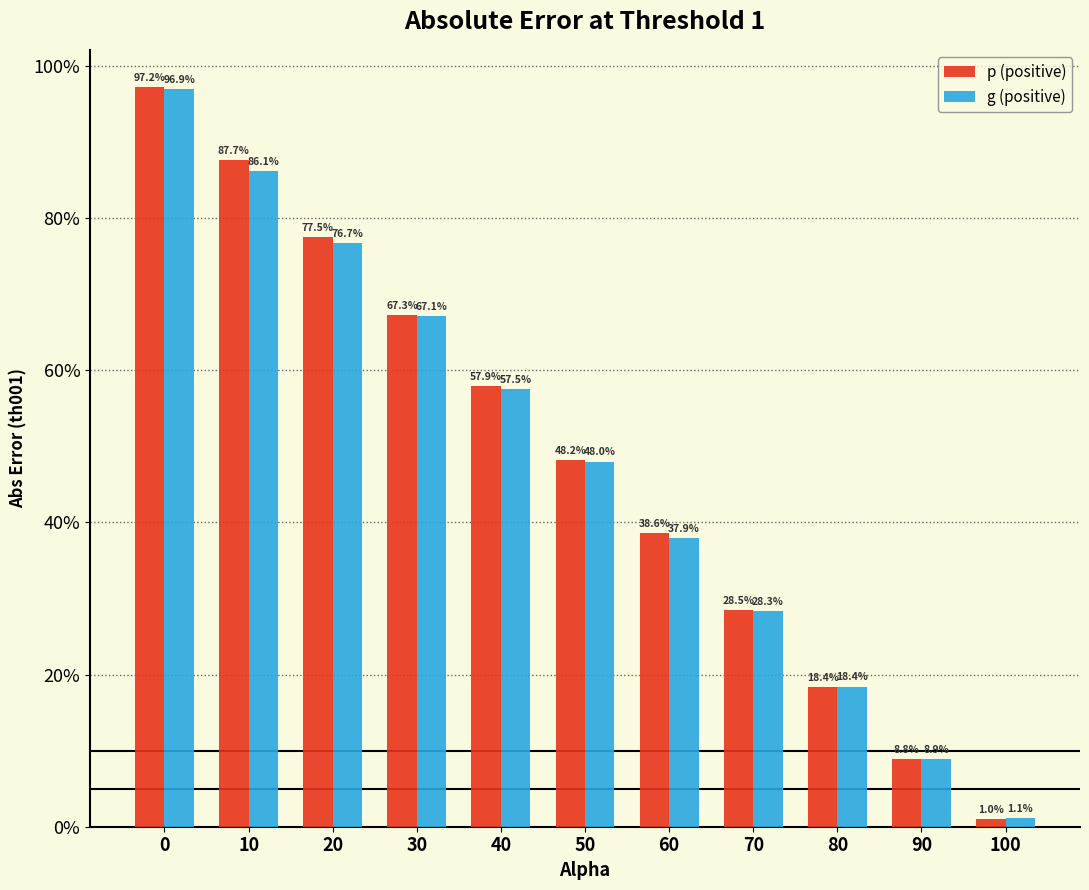

At 100, list the series in order from largest to smallest.

g (positive), p (positive)